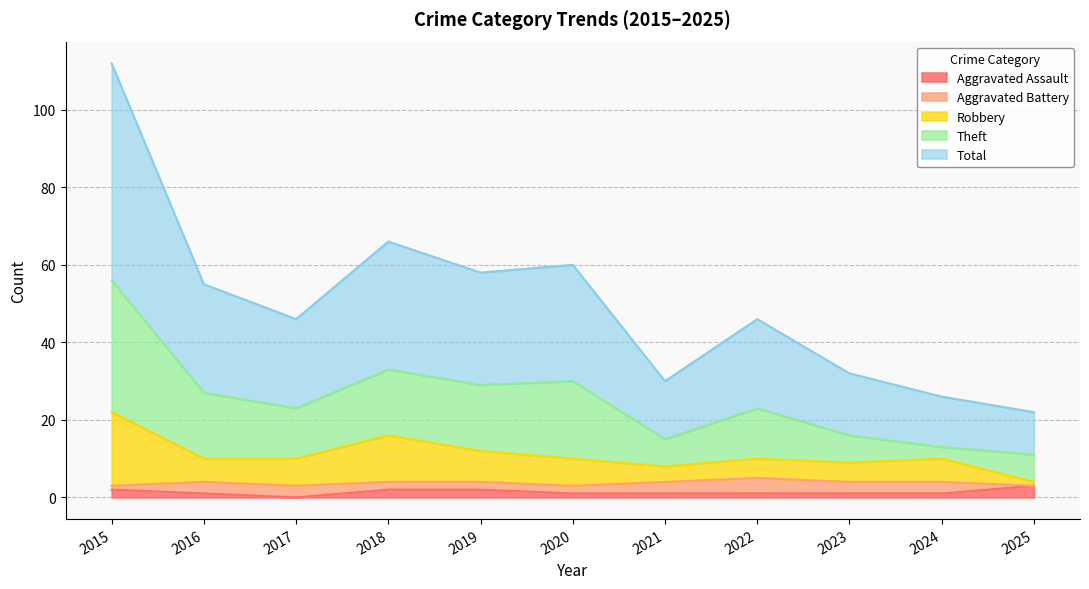

What is the value of the Robbery point at the 6th from the left?

10